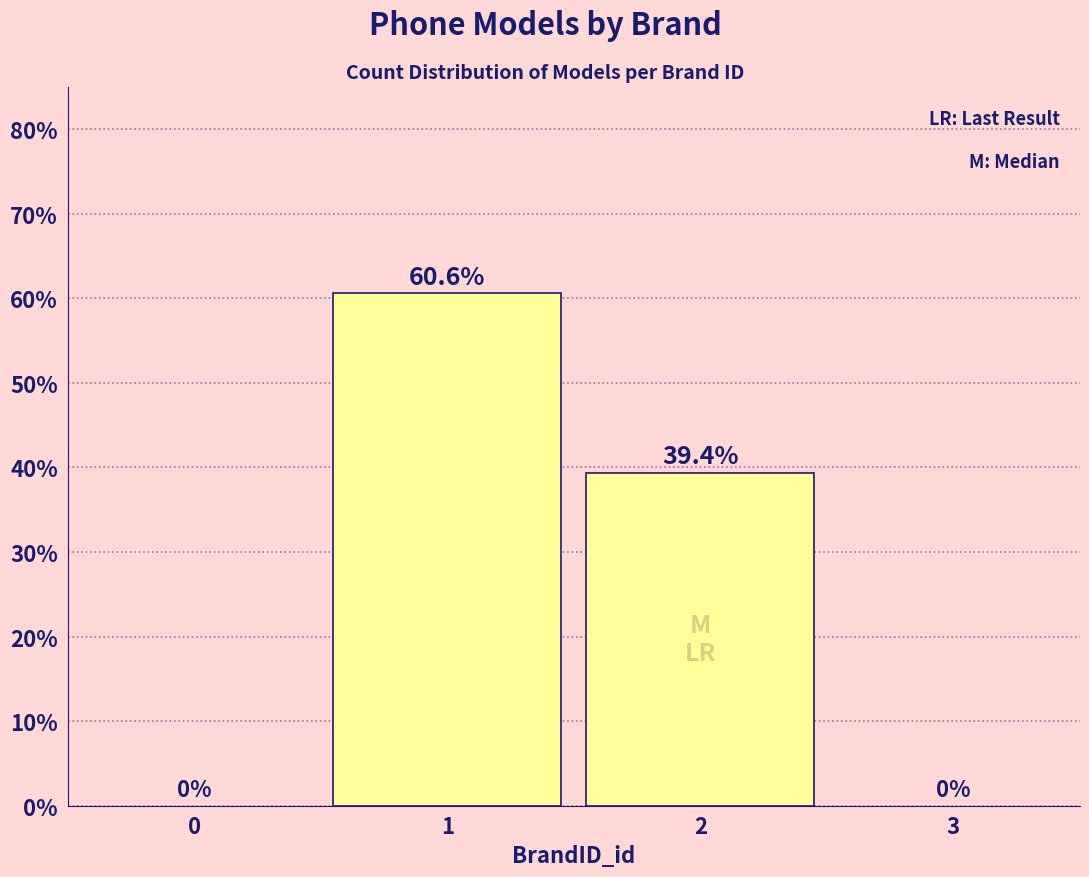

Are the bars horizontal?

No